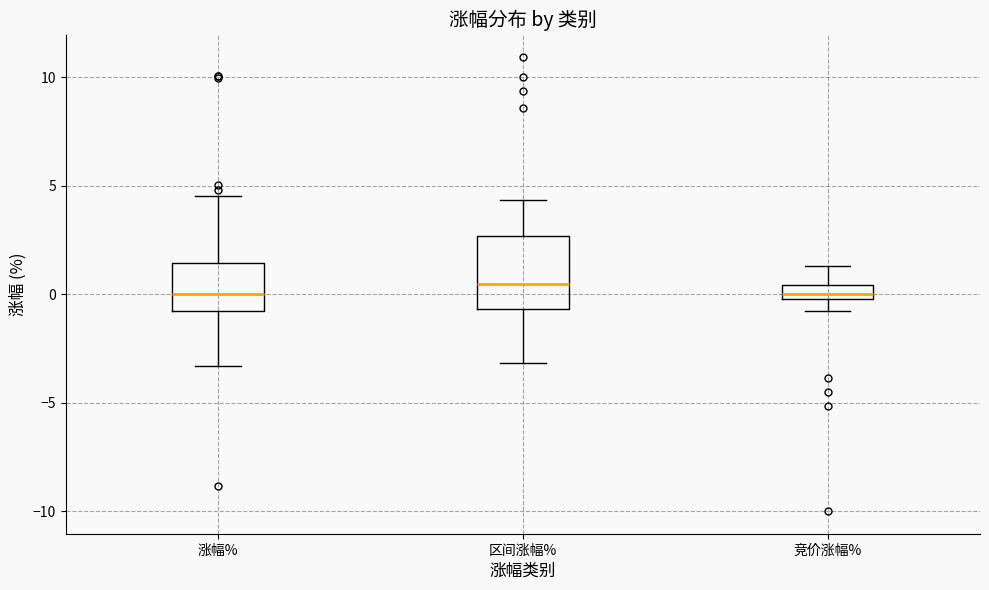

Where is the lower edge of the box for 涨幅% on the y-axis? The values are not printed on the chart, so give them approximately, as read against the axis.

-1.0